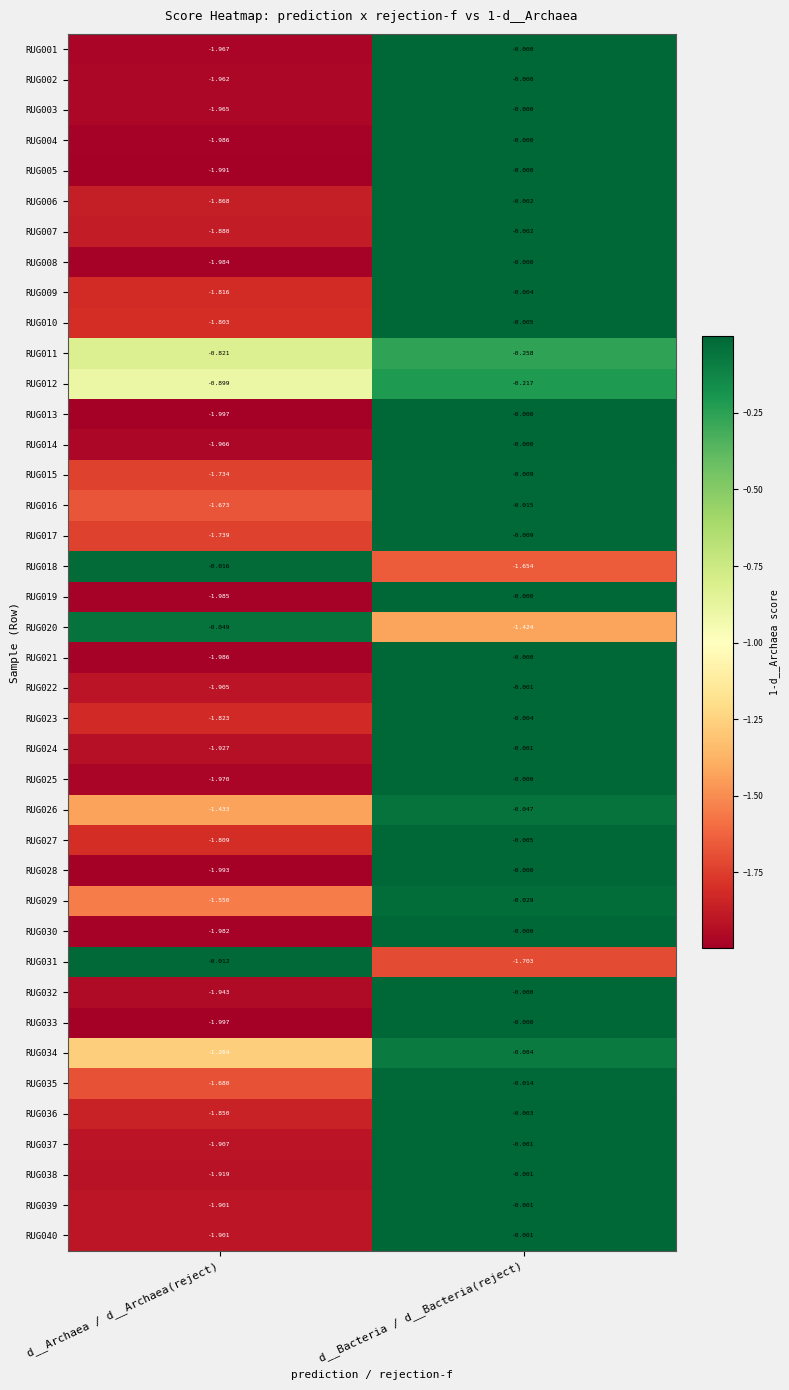

Which label corresponds to the largest value in the chart?

d__Bacteria / d__Bacteria(reject)